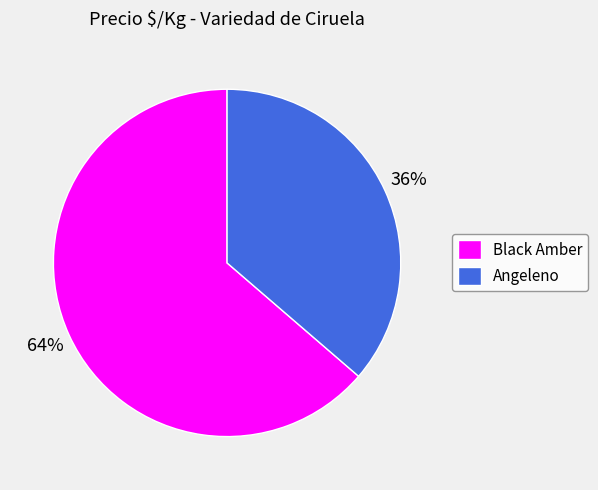

To the nearest percent, what is the average slice percentage?

50%